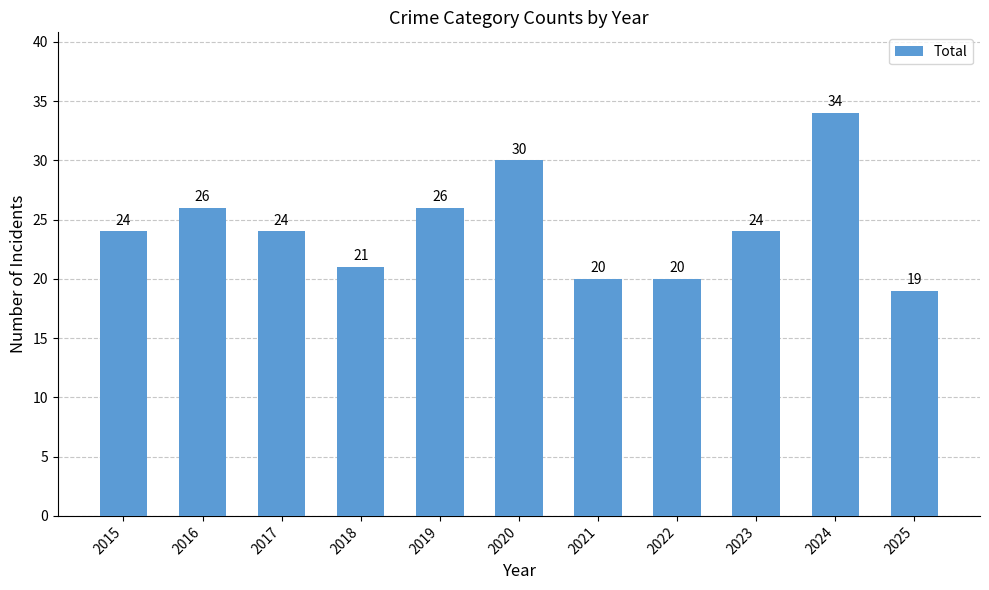

Does the chart contain stacked bars?

No